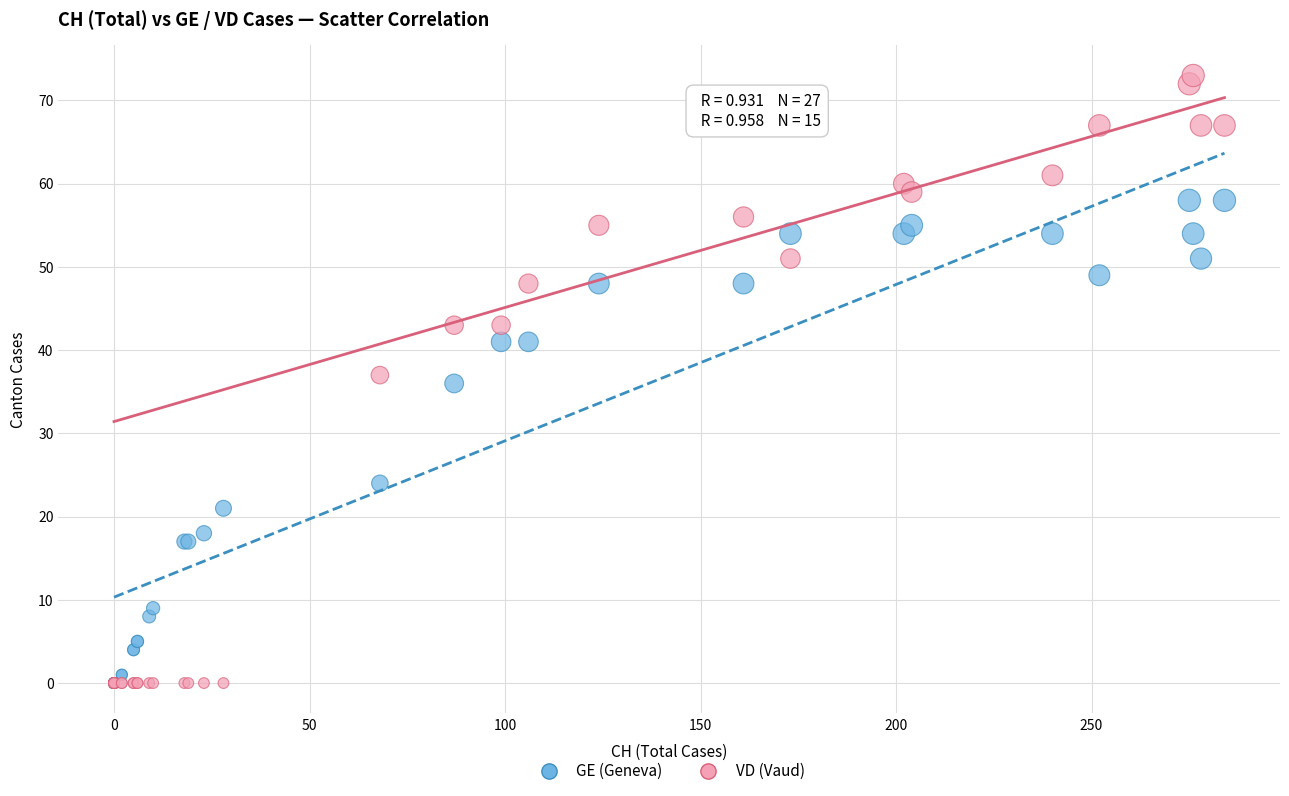

Which series reaches the maximum Y coordinate?

VD (Vaud)